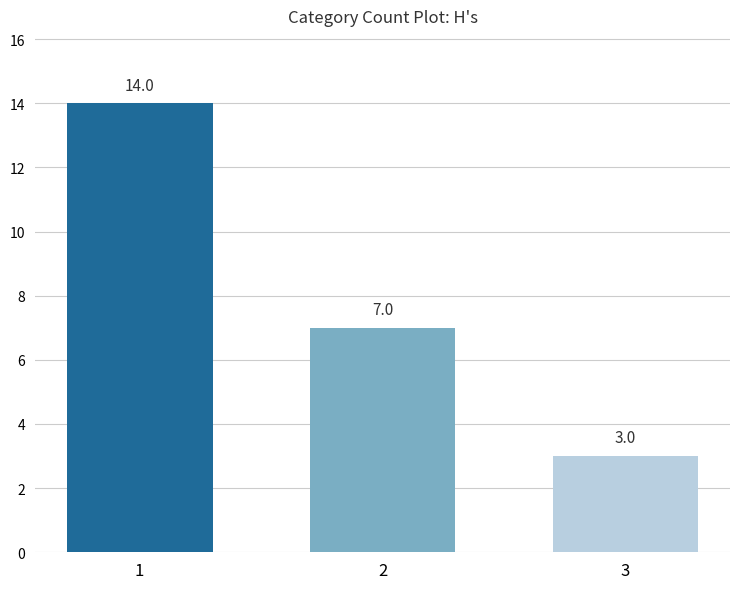

What is the sum of all values?

24